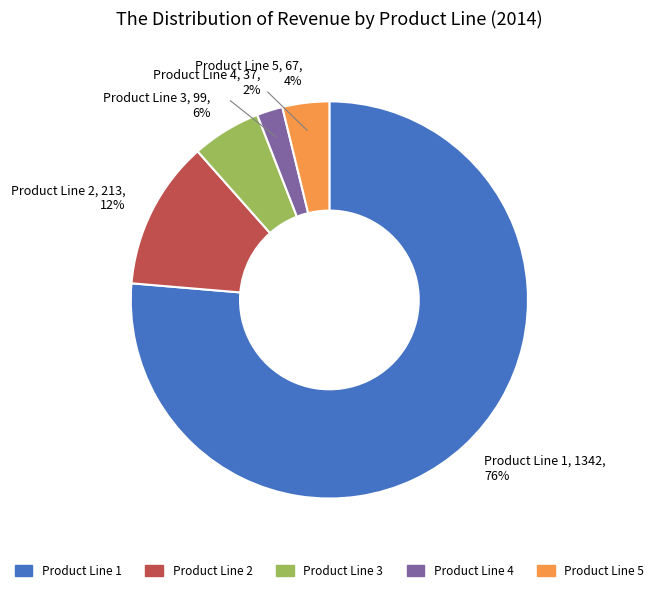

Between Product Line 1 and Product Line 4, which is larger?

Product Line 1